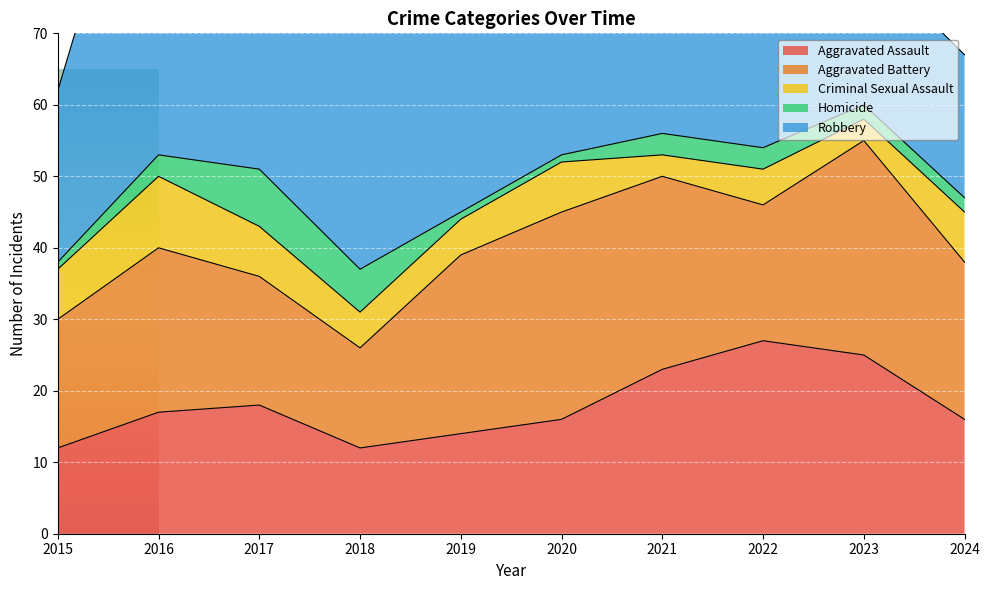

True or false: Criminal Sexual Assault has a value of 7 at 2017.

True